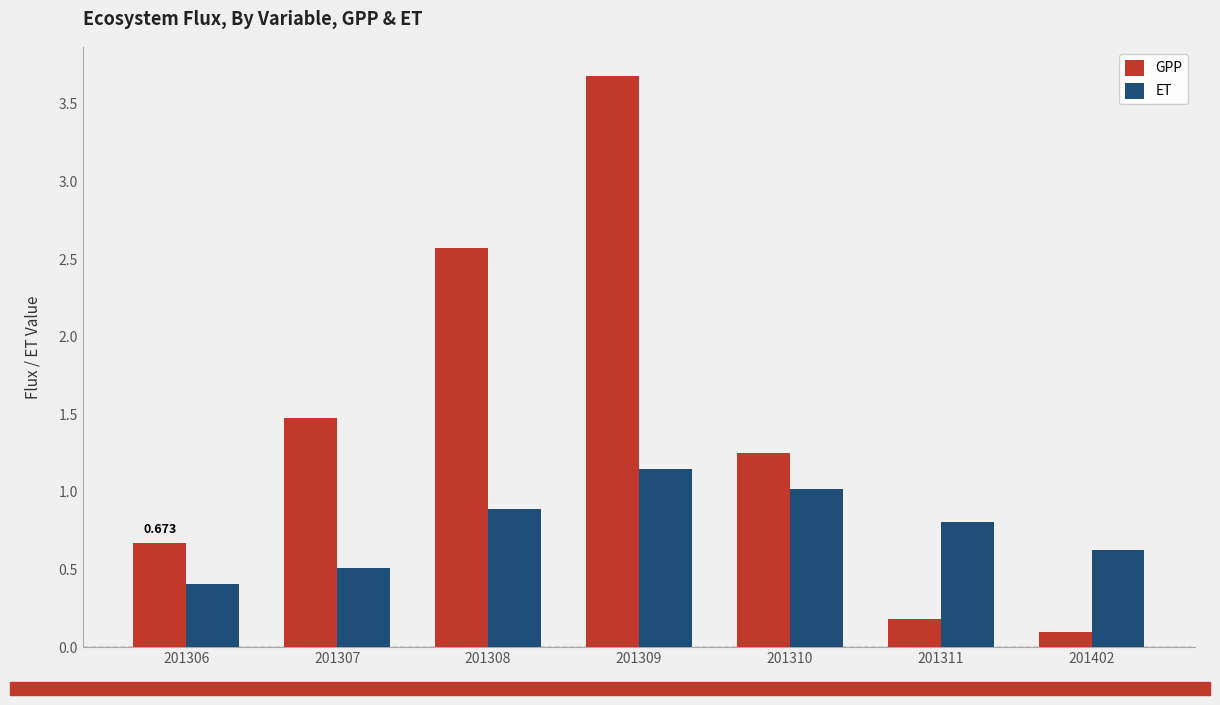

At which label does GPP reach its peak?

201309